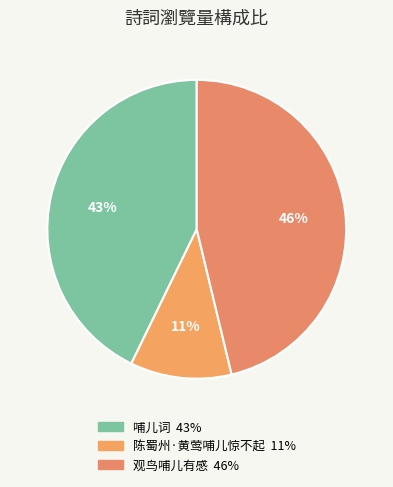

Is there a majority slice in this chart?

No